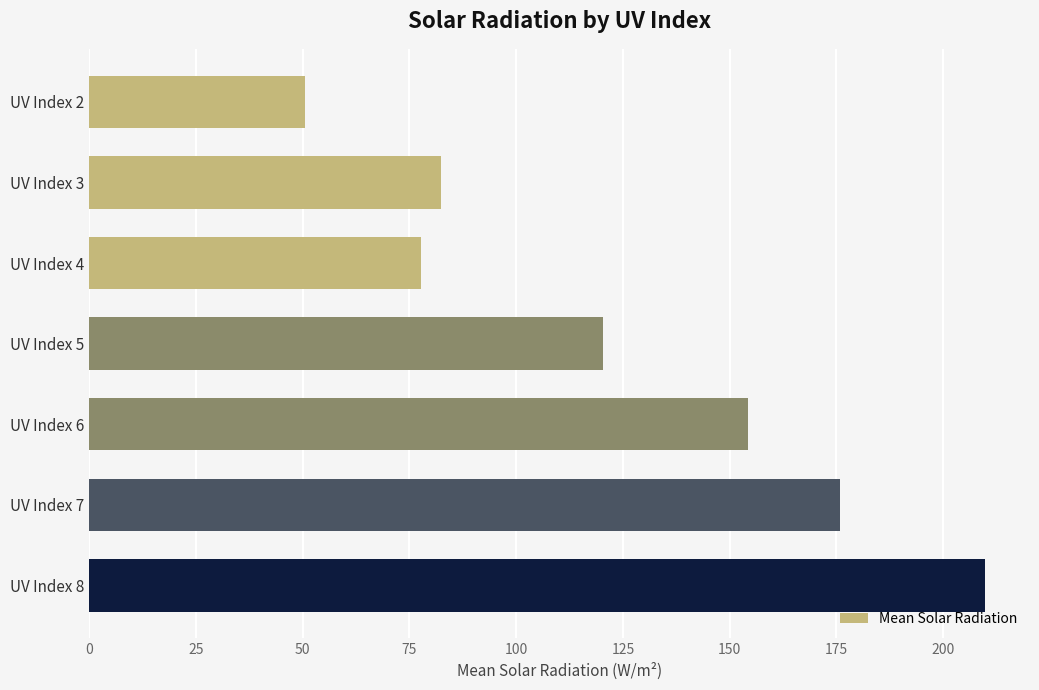

True or false: the data shows 209.8 at UV Index 8.

True